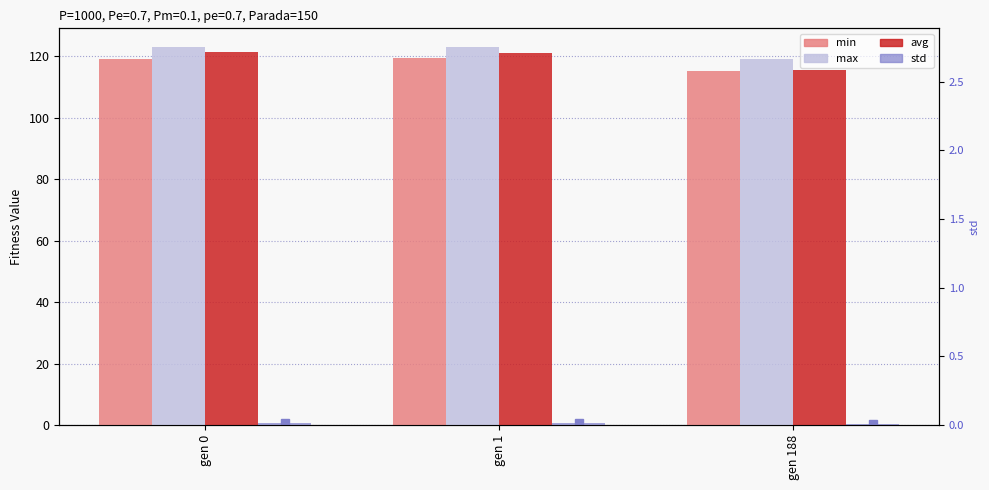

The max series shows 41.9 at gen 188. True or false?

False